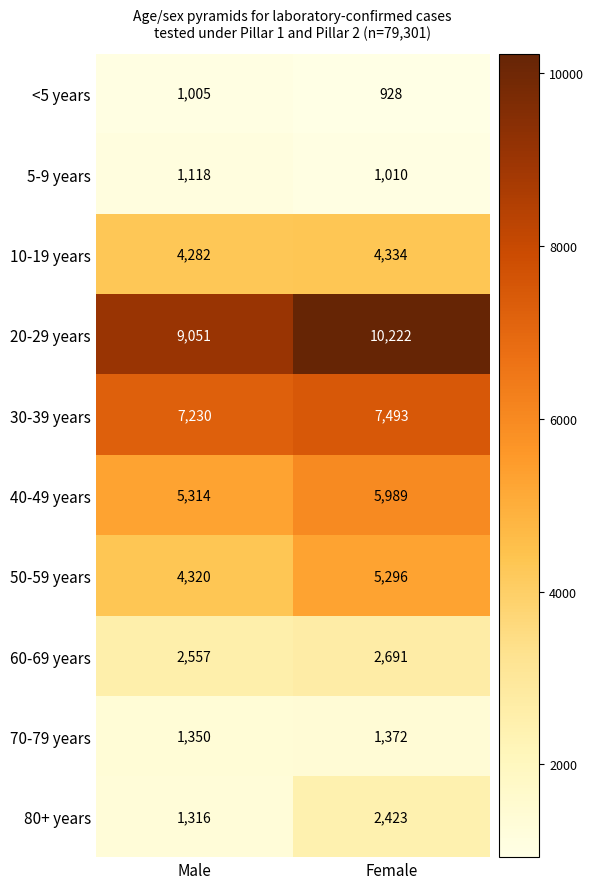

List the labels in order of 30-39 years value, largest first.

Female, Male